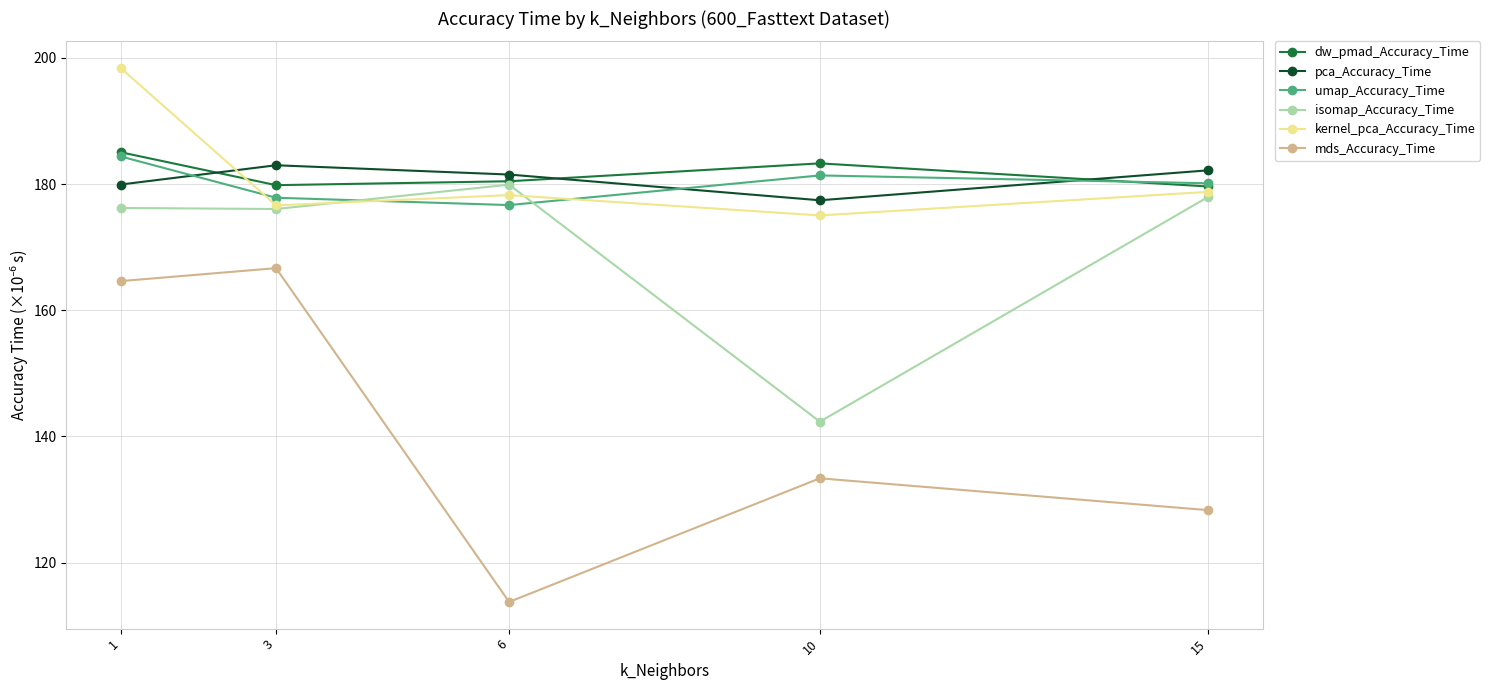

True or false: pca_Accuracy_Time and umap_Accuracy_Time intersect in this chart.

True